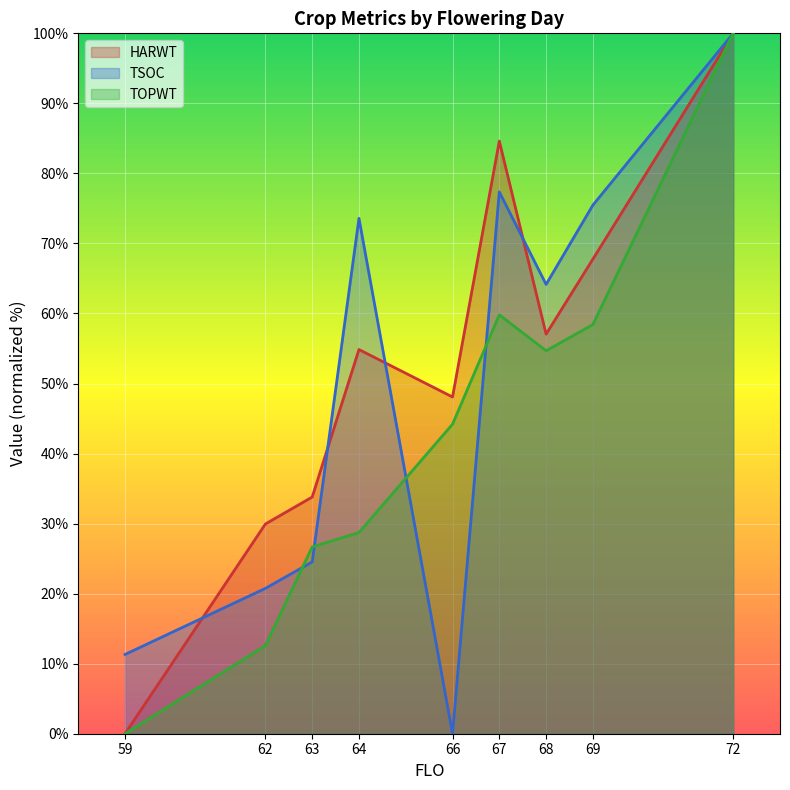

What is the difference between the second highest and minimum values in the HARWT series?

84.6